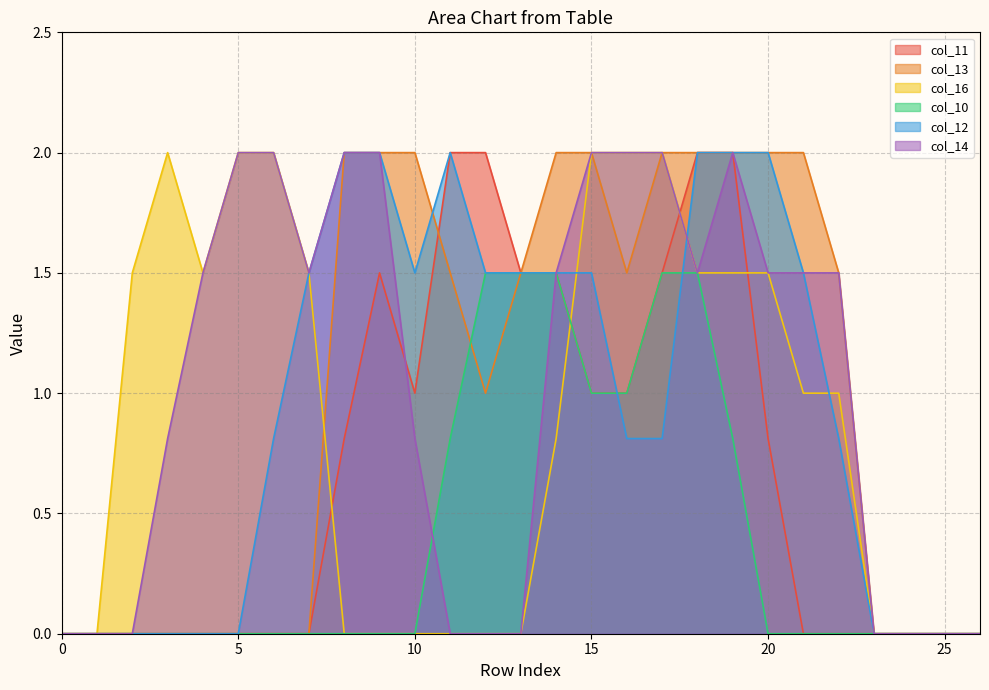

Is the value of col_14 at 11 greater than the value of col_12 at 17?

No